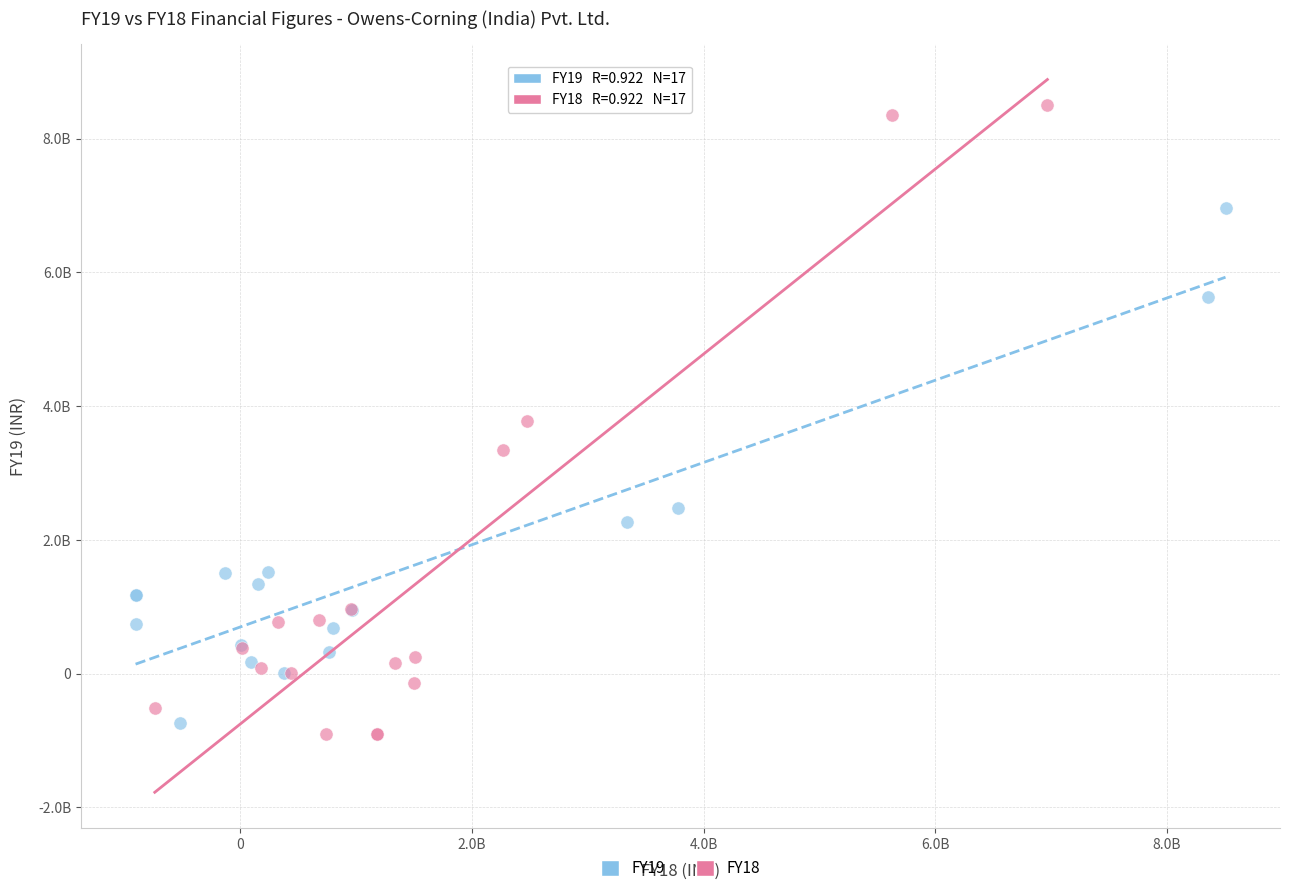

Which series reaches the maximum Y coordinate?

FY18